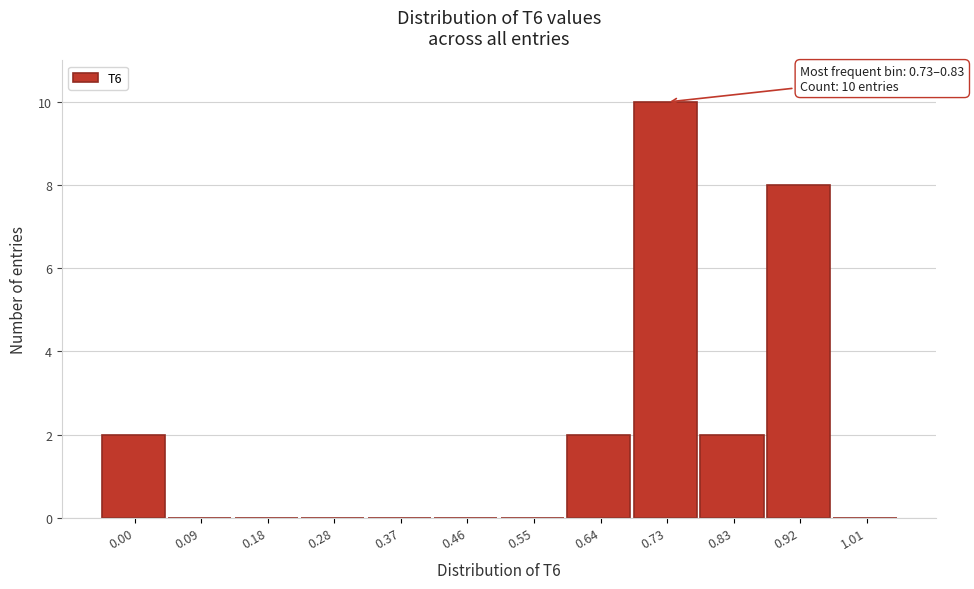

Reading right to left, what are all the values shown in this chart?

1.01=0	0.92=8	0.83=2	0.73=10	0.64=2	0.55=0	0.46=0	0.37=0	0.28=0	0.18=0	0.09=0	0.00=2